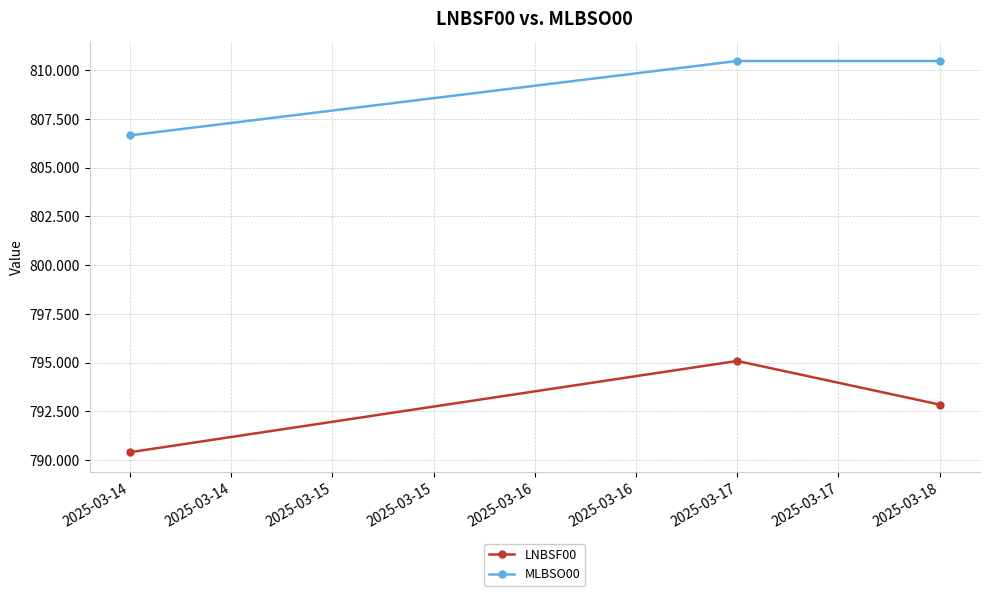

Which series changed the most between 2025-03-17 and 2025-03-18?

LNBSF00